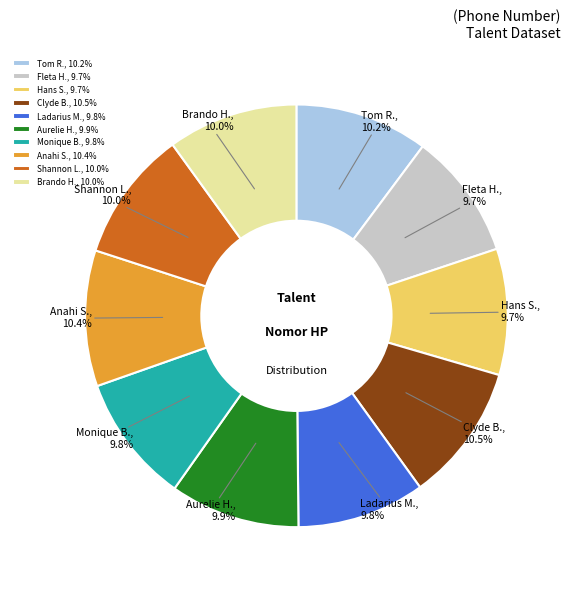

What percentage do Aurelie H. and Ladarius M. together represent?

19.7%